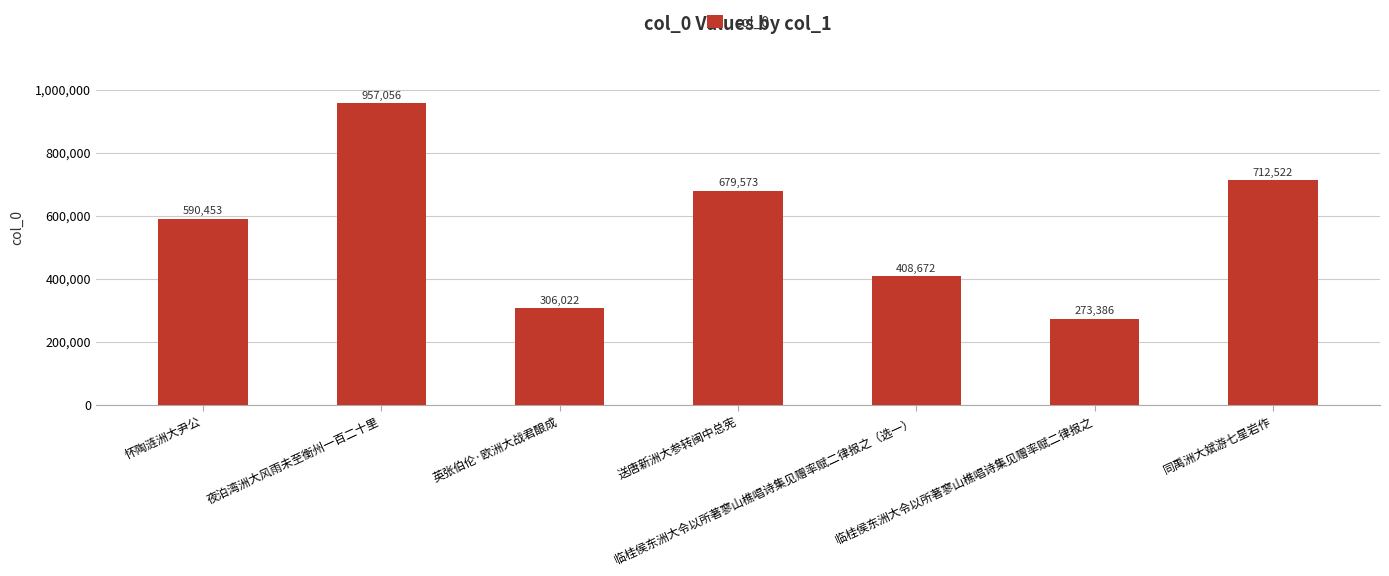

Which label corresponds to the smallest value in the chart?

临桂侯东洲大令以所著寥山樵唱诗集见赠率赋二律报之